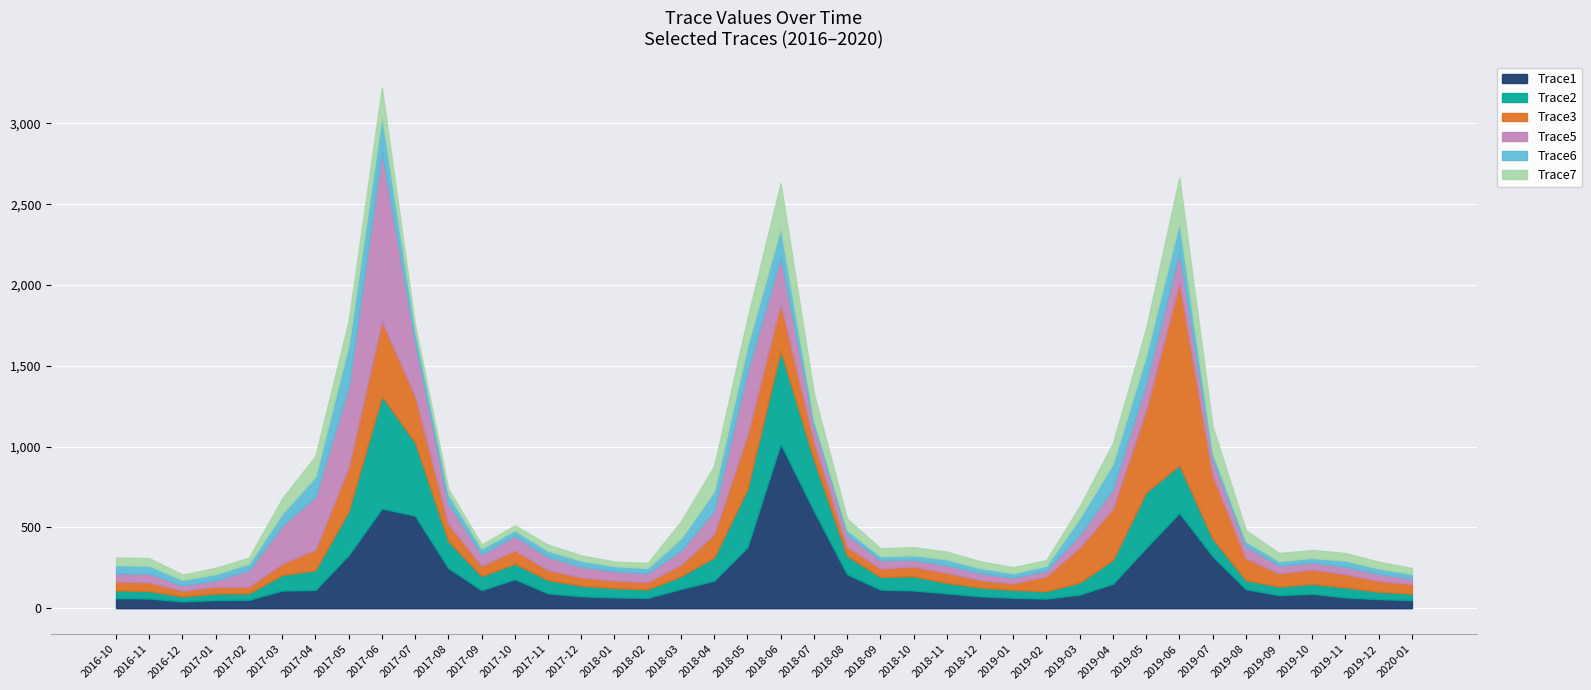

How many times do Trace1 and Trace3 cross each other?

5